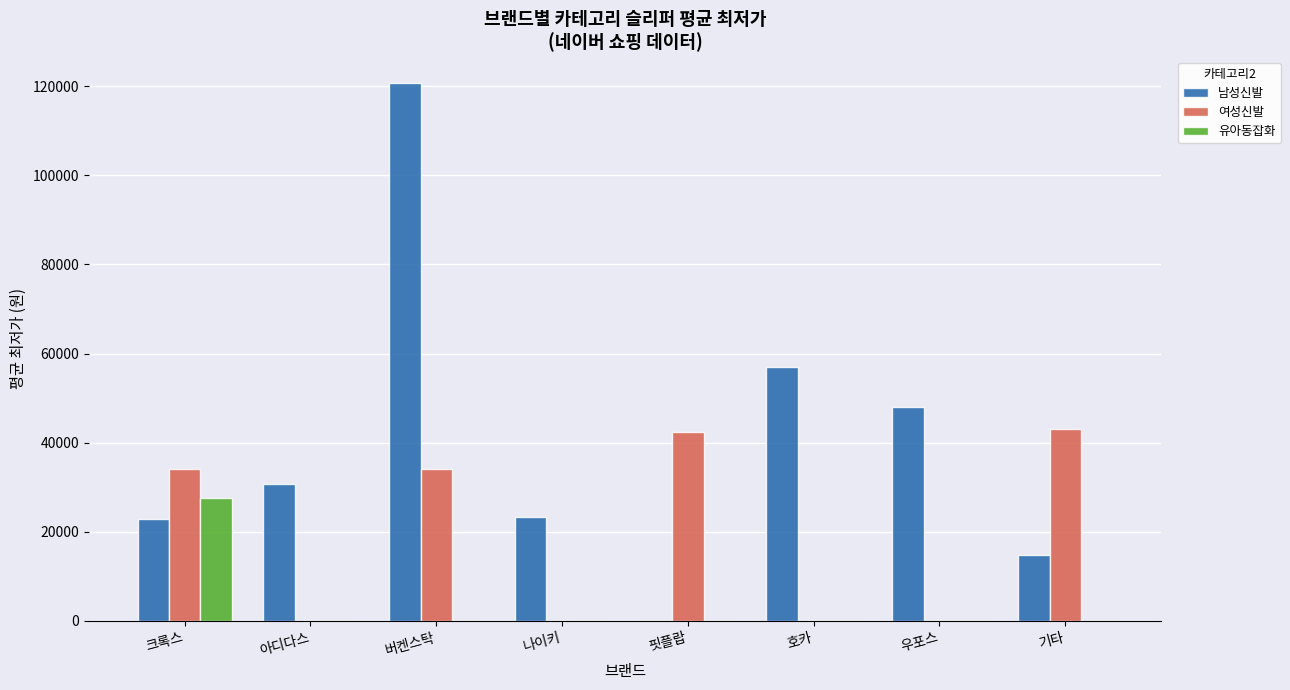

Is the value of 남성신발 at 크록스 greater than the value of 유아동잡화 at 호카?

Yes